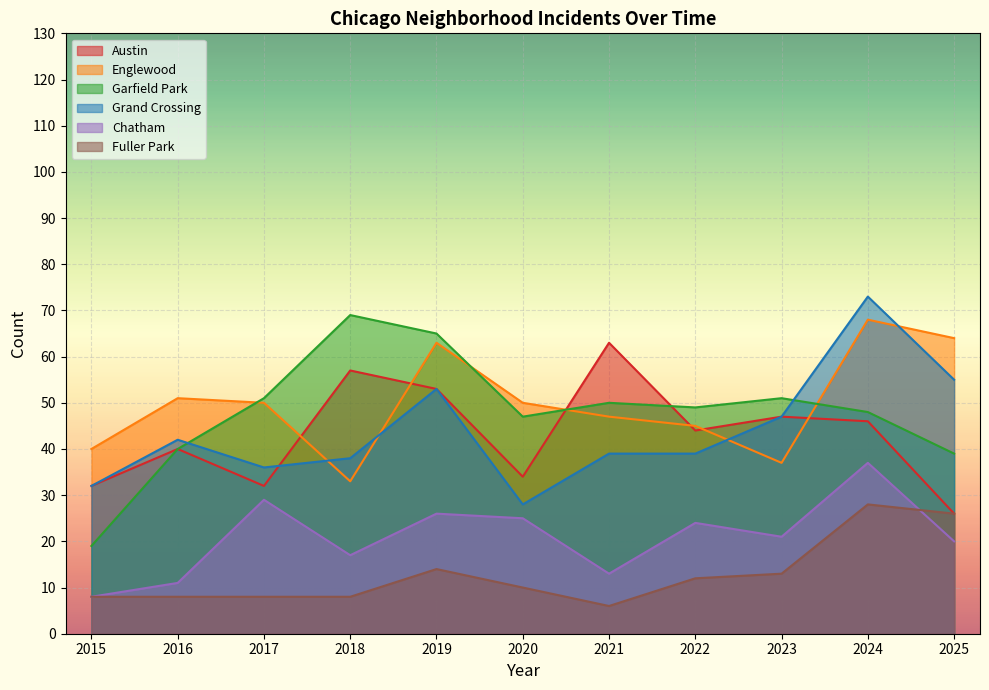

Where is the first local maximum for Englewood?

2016